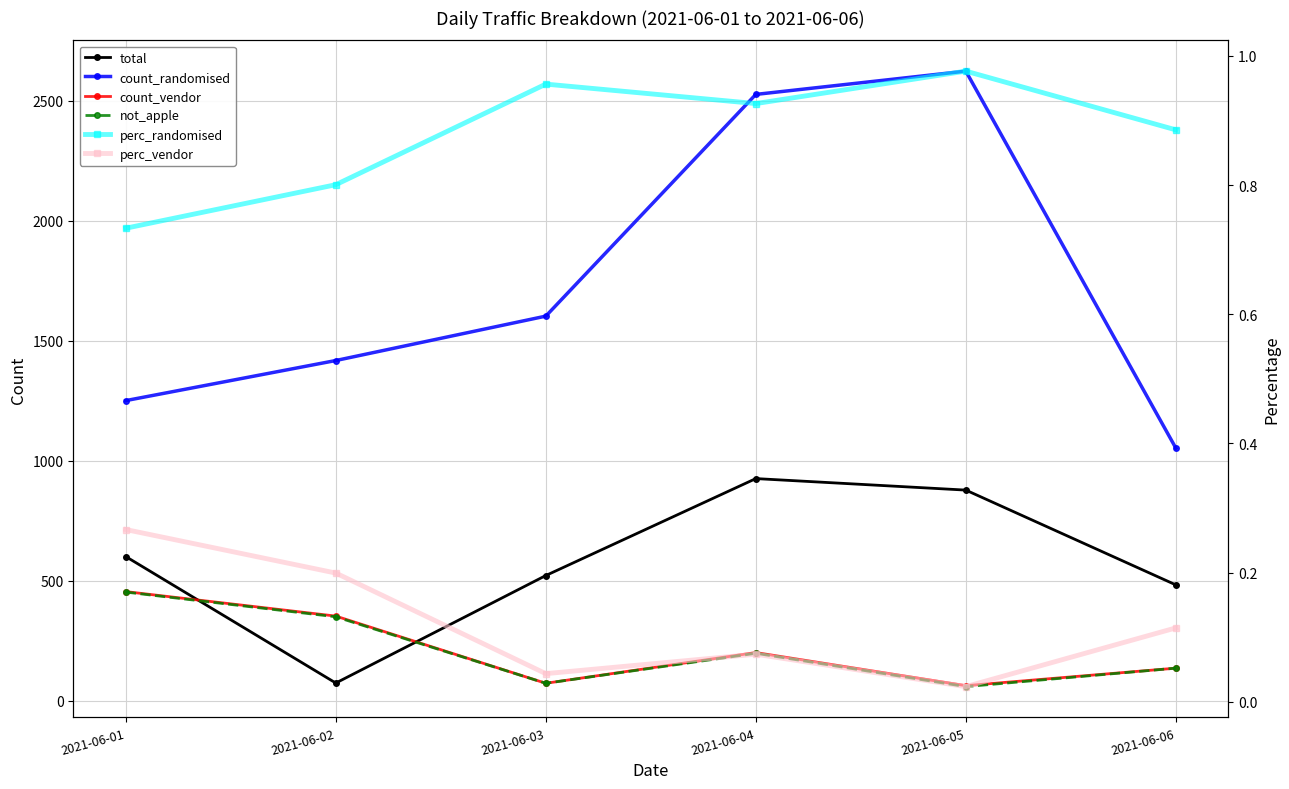

The perc_vendor series shows 0.3 at 2021-06-02. True or false?

False